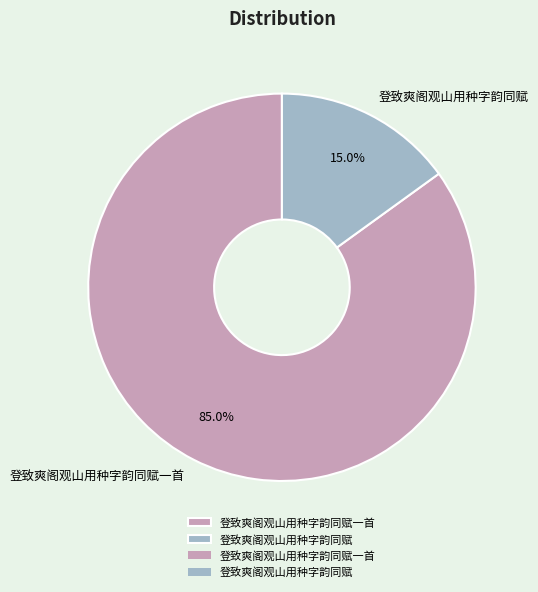

What percentage do 登致爽阁观山用种字韵同赋一首 and 登致爽阁观山用种字韵同赋 together represent?

100.0%